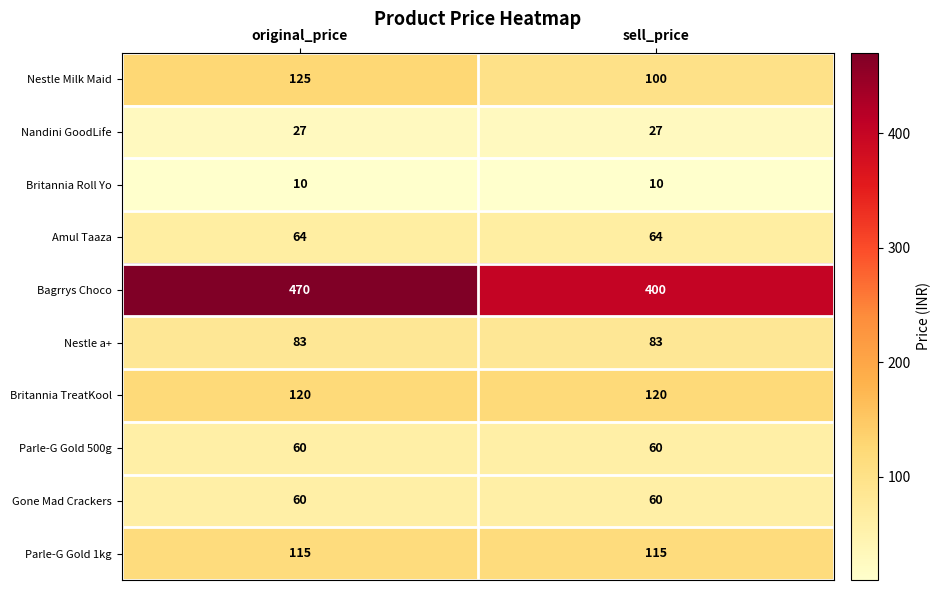

Count the number of categories in the chart.

2